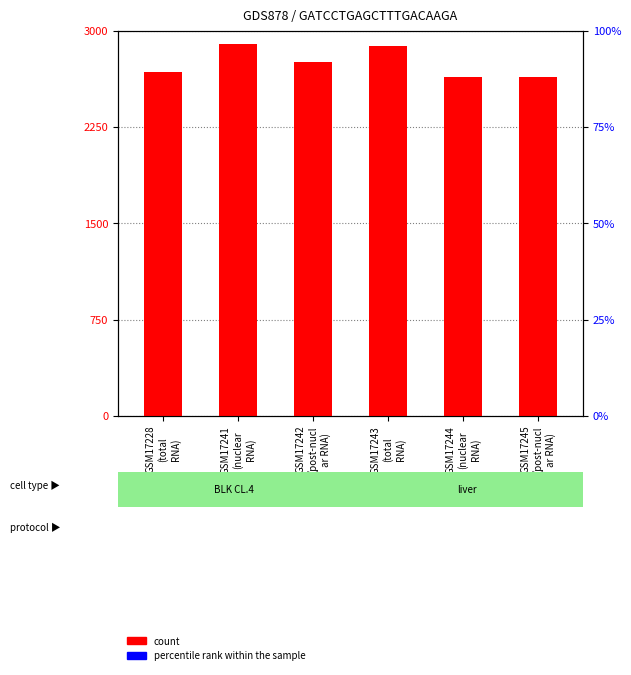

Which series has the largest total across all categories?

count